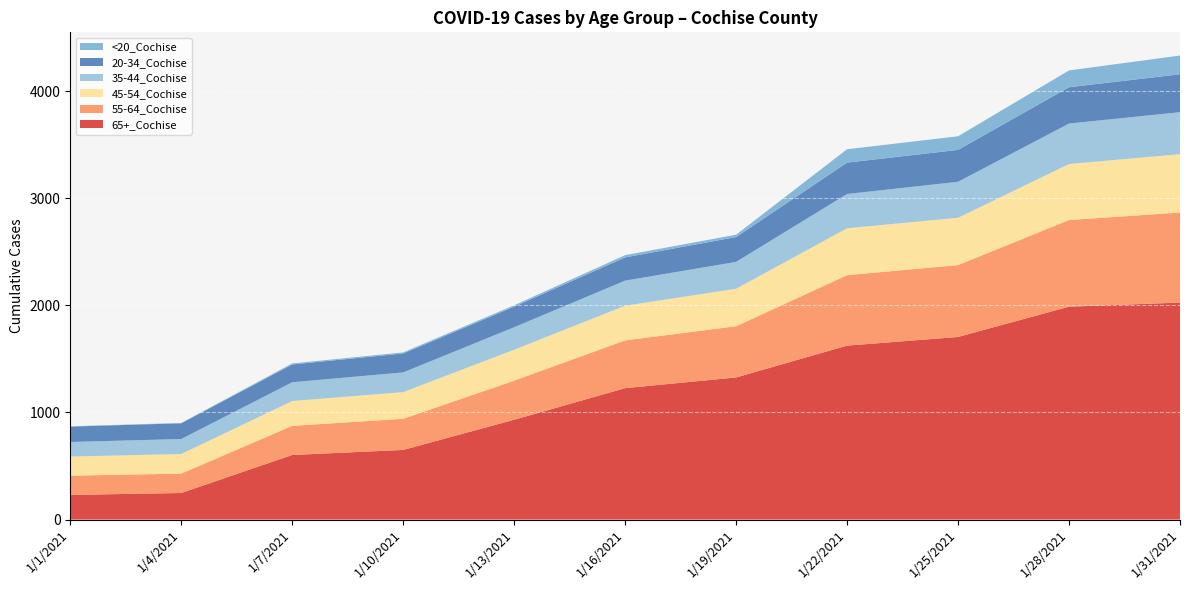

Reading left to right, list all the values displayed in this chart.

65+_Cochise: 230	248	603	650	932	1227	1327	1624	1705	1988	2026
55-64_Cochise: 180	181	272	291	365	446	478	658	671	809	841
45-54_Cochise: 178	183	232	249	289	324	350	438	442	523	545
35-44_Cochise: 136	140	175	184	210	234	251	320	336	378	392
20-34_Cochise: 144	147	166	177	192	217	232	293	298	339	354
<20_Cochise: 3	3	10	10	13	21	22	125	127	157	175